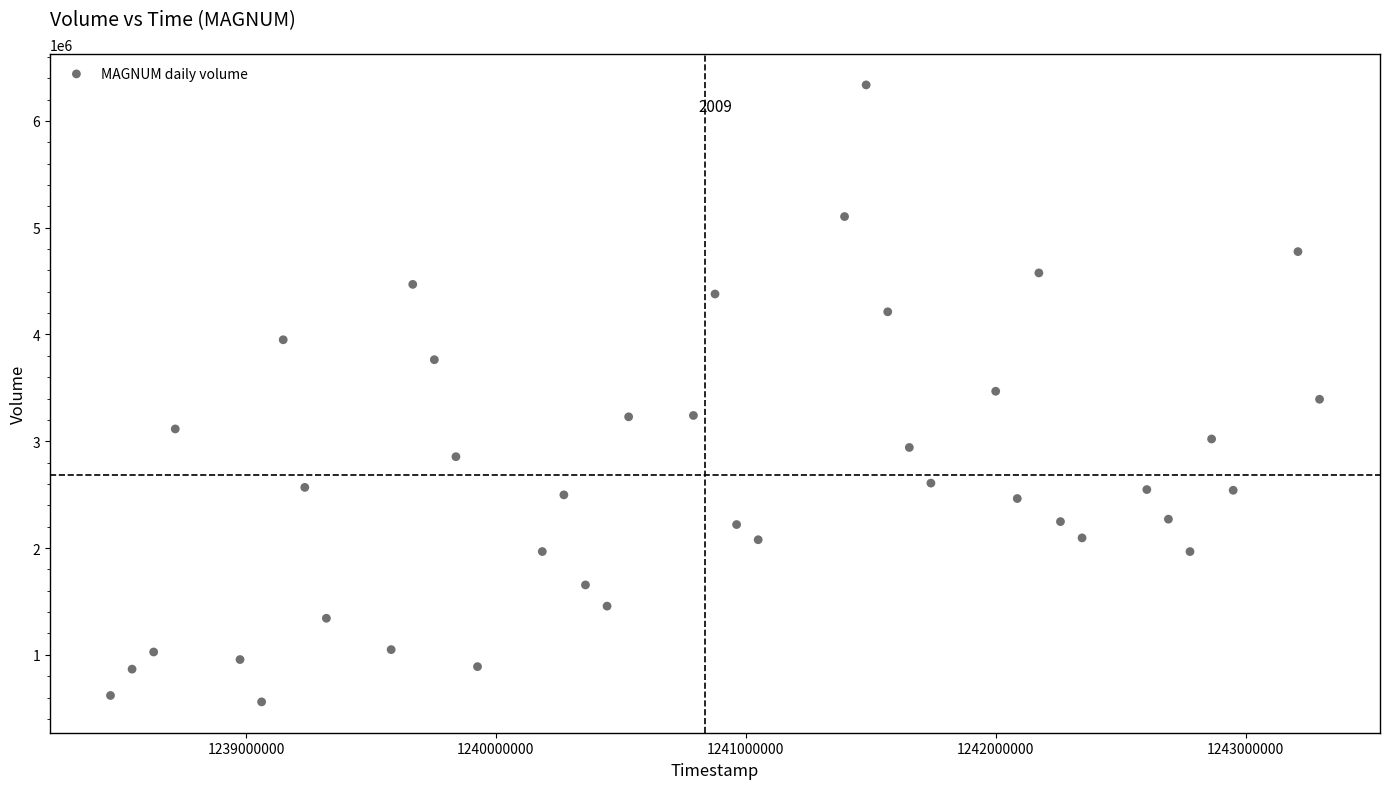

What is the range of Y values (max minus min)?

5777529